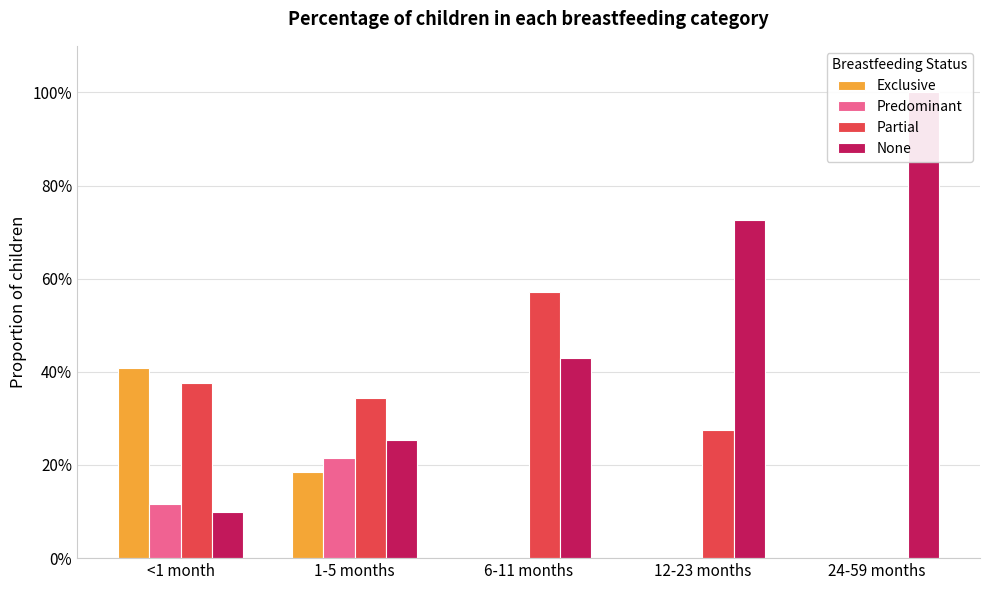

What is the total value across all series at <1 month?

1.0